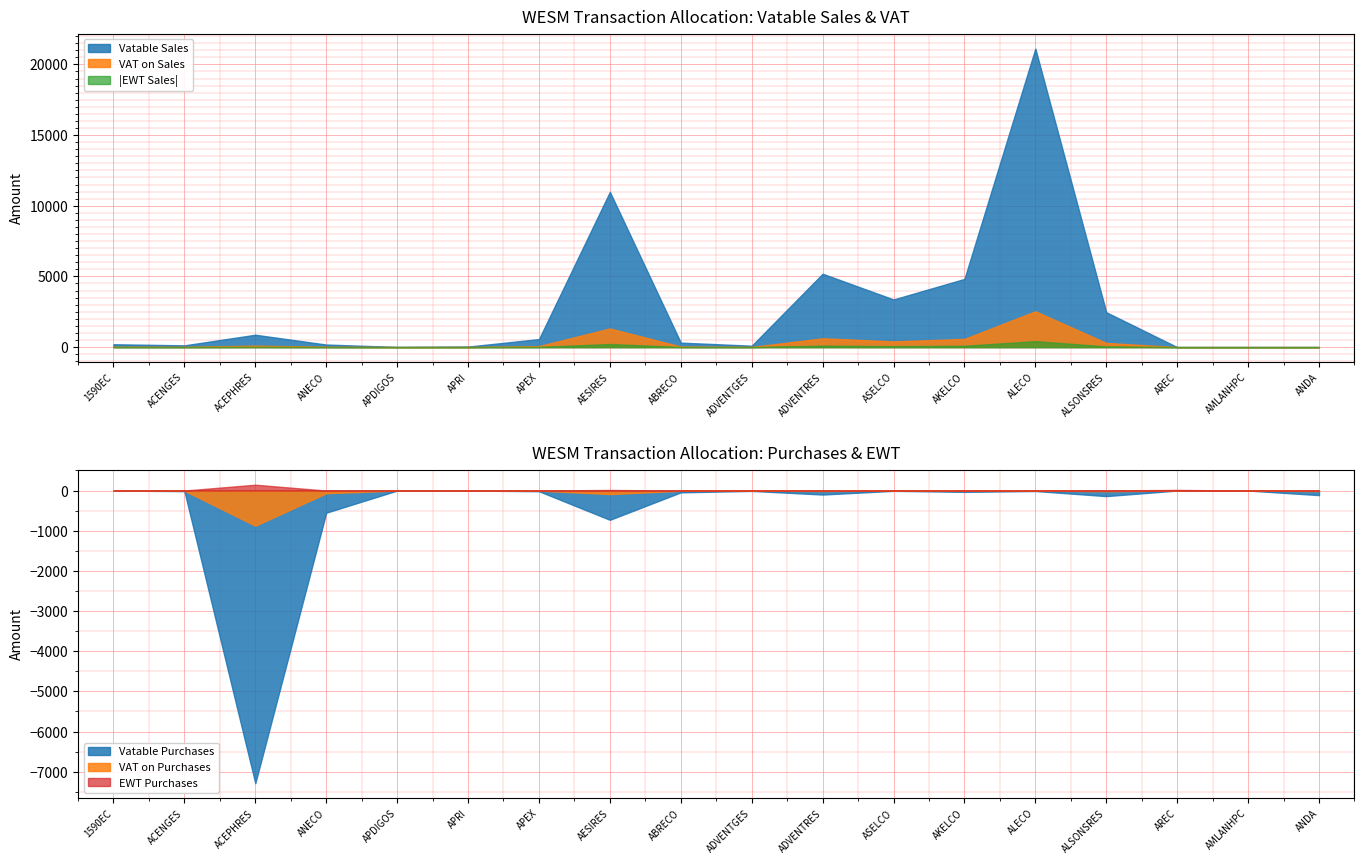

Which has a higher value, ALSONSRES or ACENGES?

ALSONSRES